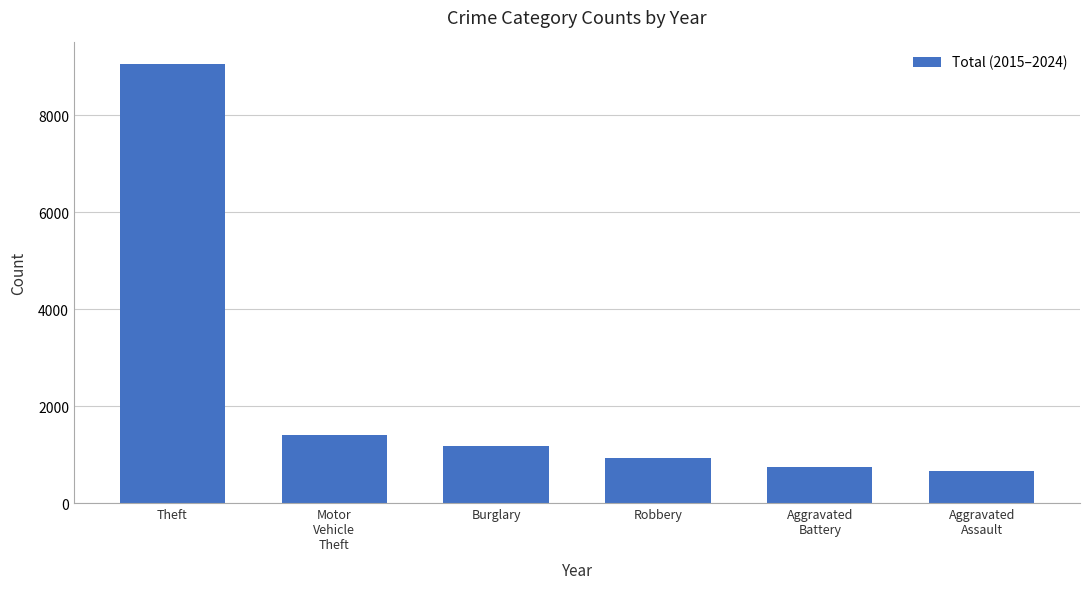

List the labels in order of value, largest first.

Theft, Motor
Vehicle
Theft, Burglary, Robbery, Aggravated
Battery, Aggravated
Assault